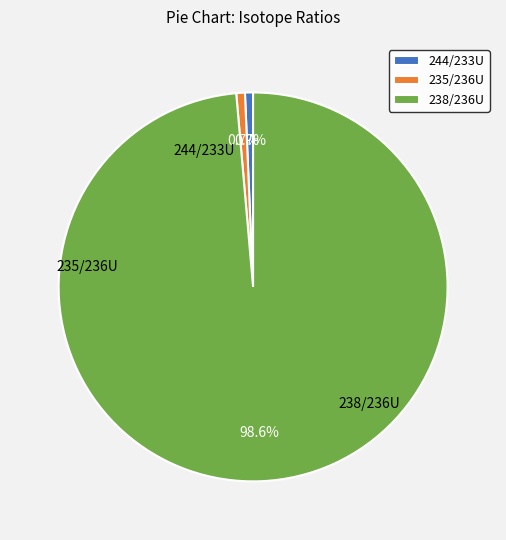

To the nearest percent, what is the difference between the largest and smallest slice percentages?

98%